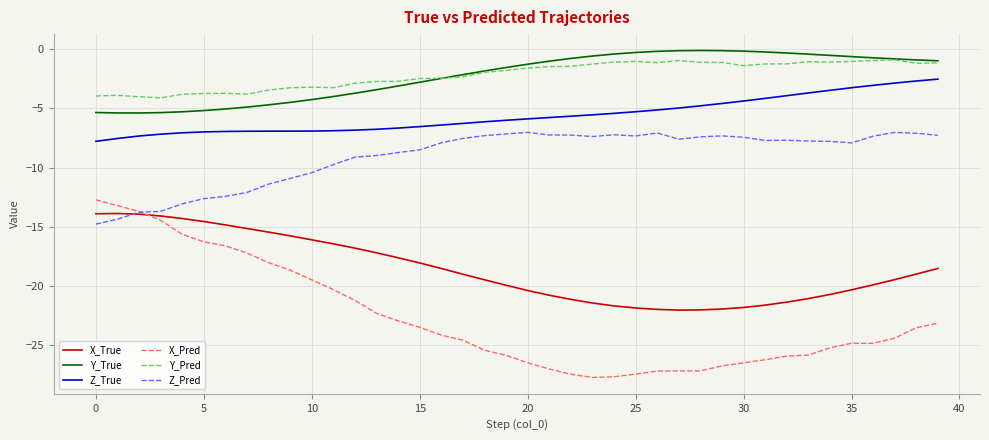

What are all the series names shown in the legend?

X_True, Y_True, Z_True, X_Pred, Y_Pred, Z_Pred